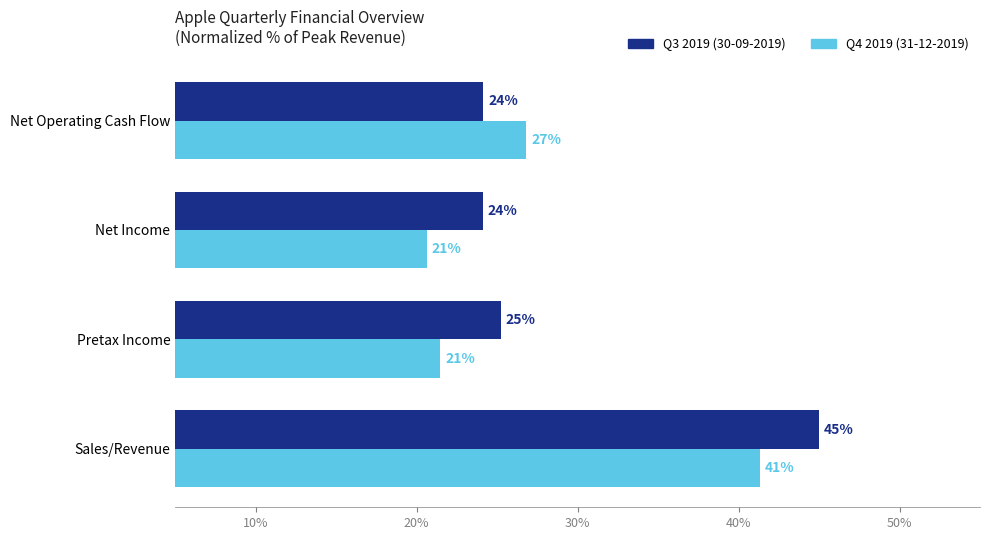

How many distinct data groups are displayed?

2